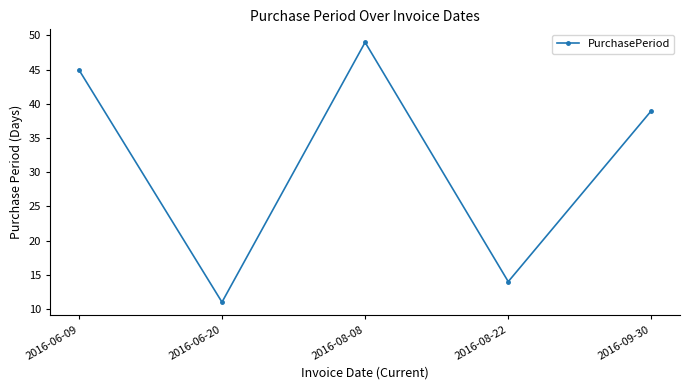

What value does the data have at 2016-08-22, to the nearest 10?

10